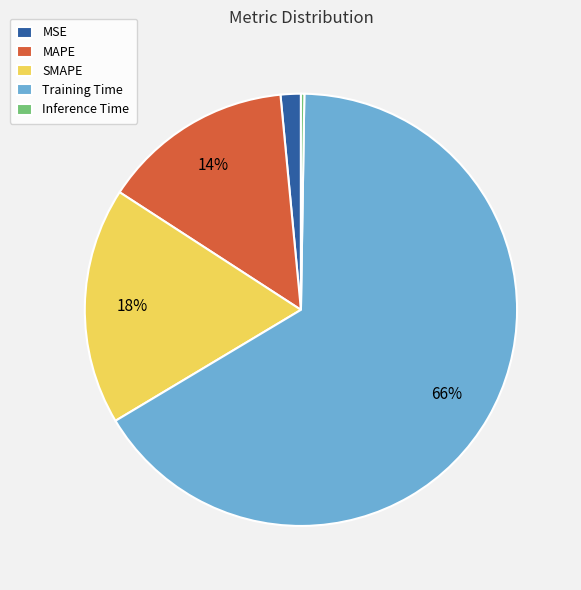

To the nearest percent, what percentage of the pie is Training Time?

66%